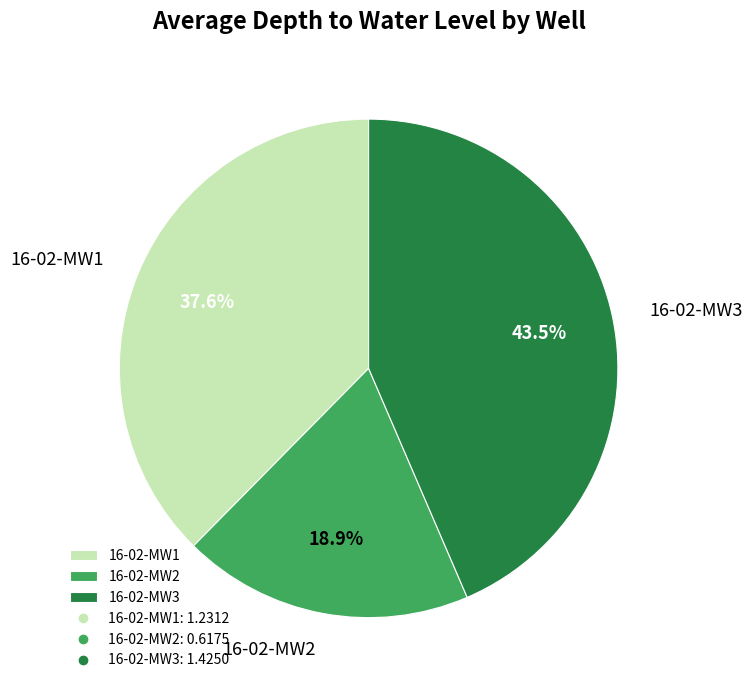

To the nearest percent, what is the average slice percentage?

33%